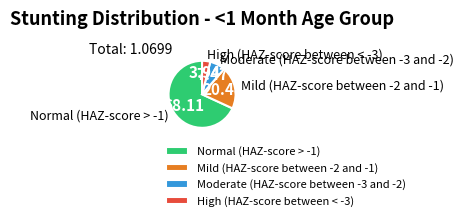

Rank the categories by value from highest to lowest.

Normal (HAZ-score > -1), Mild (HAZ-score between -2 and -1), Moderate (HAZ-score between -3 and -2), High (HAZ-score between < -3)